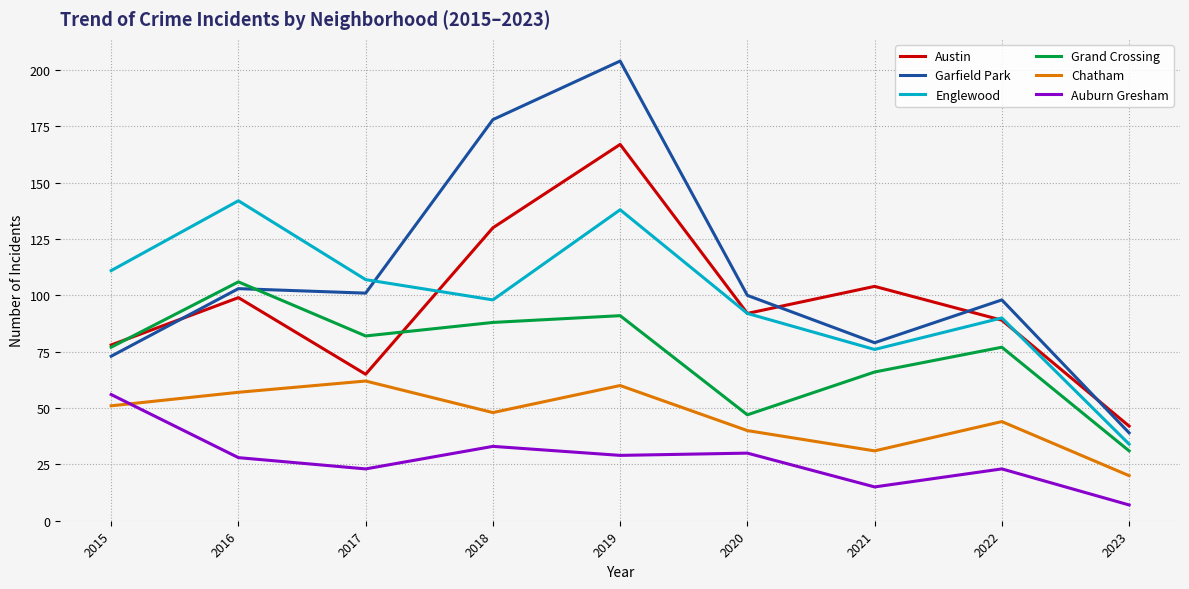

Where is the first local maximum for Grand Crossing?

2016